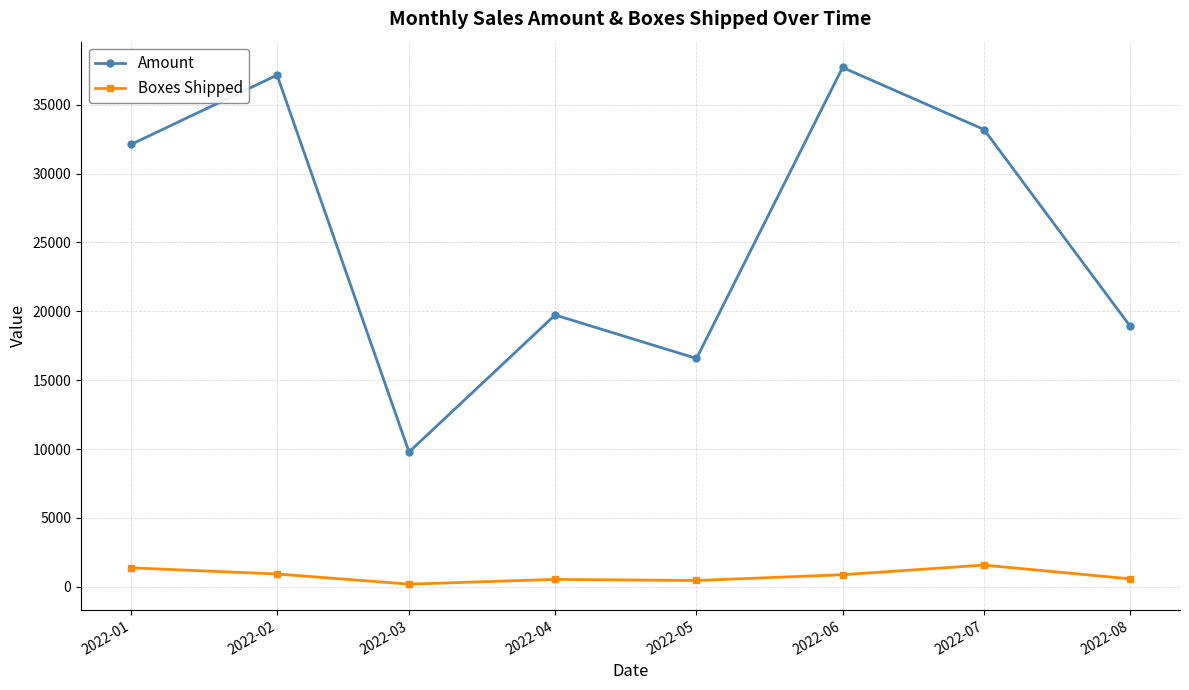

True or false: Amount and Boxes Shipped intersect in this chart.

False